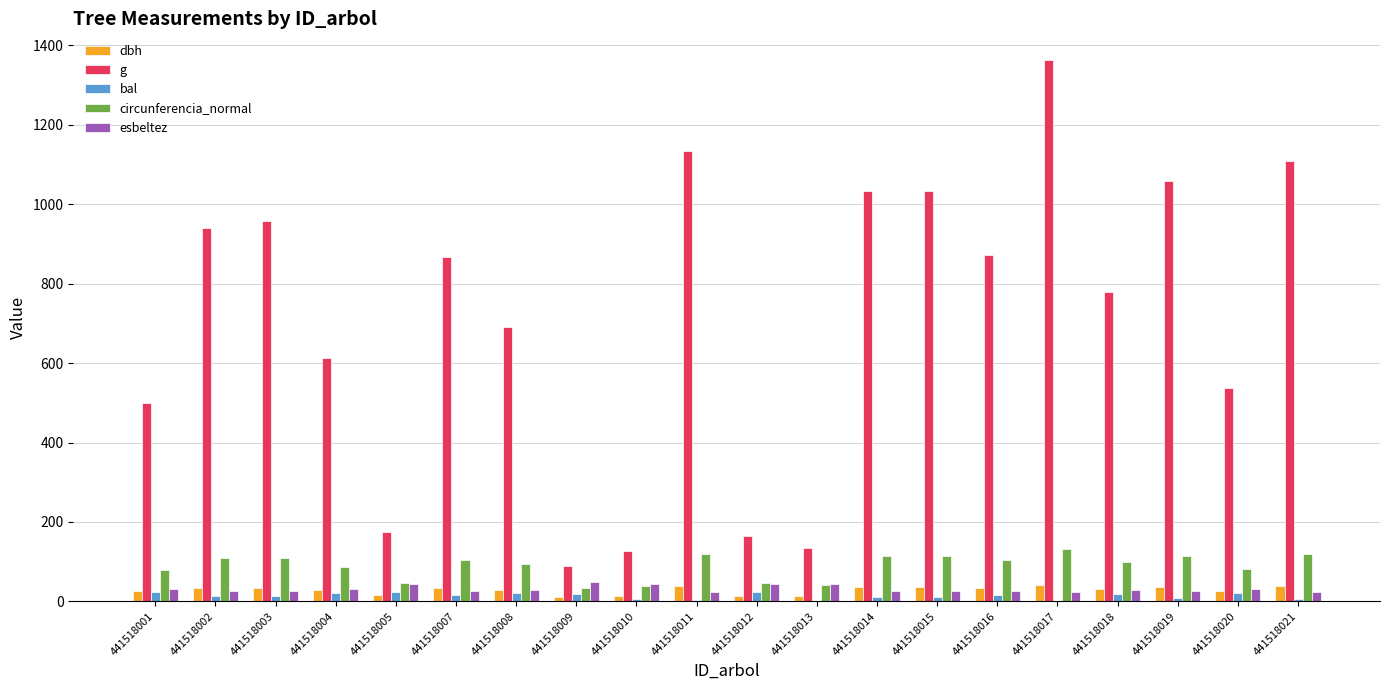

Is it true that esbeltez equals 32.3 at 441518001?

True